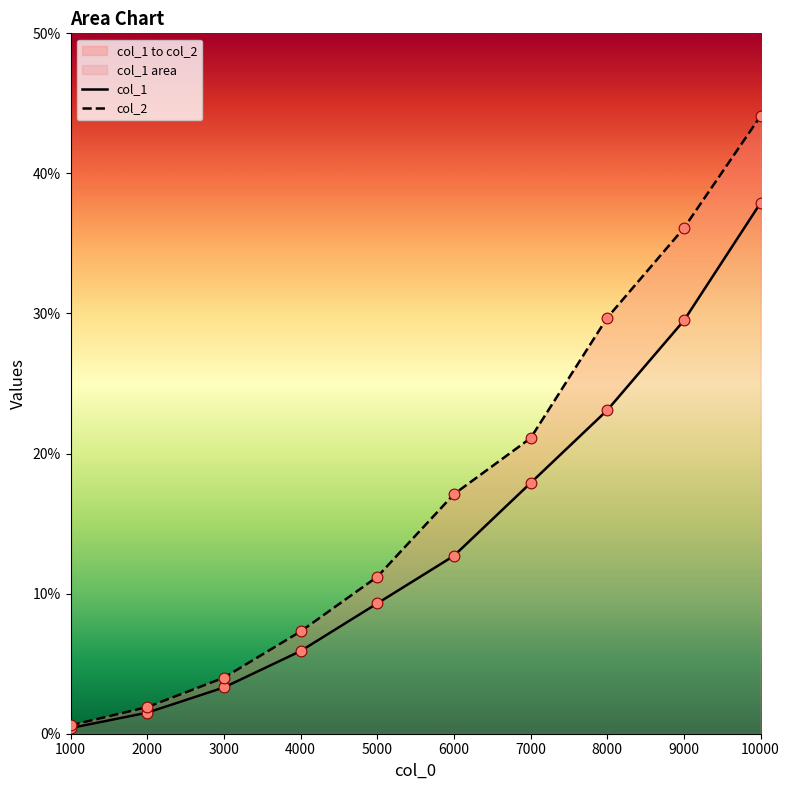

Which series reaches the maximum Y coordinate?

col_2